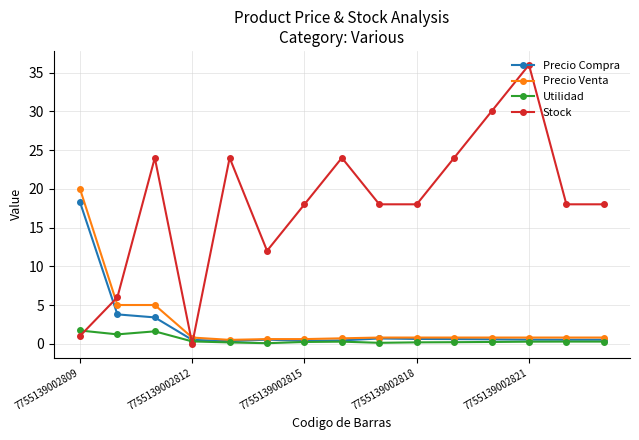

Rank the series by their maximum value, from highest to lowest.

Stock, Precio Venta, Precio Compra, Utilidad